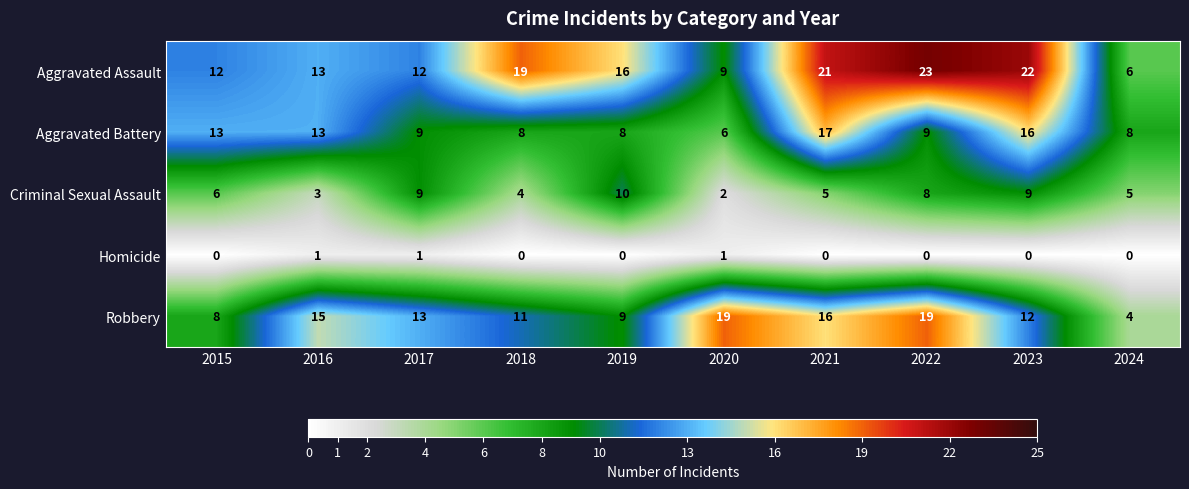

How many positive values does the Homicide series have?

3